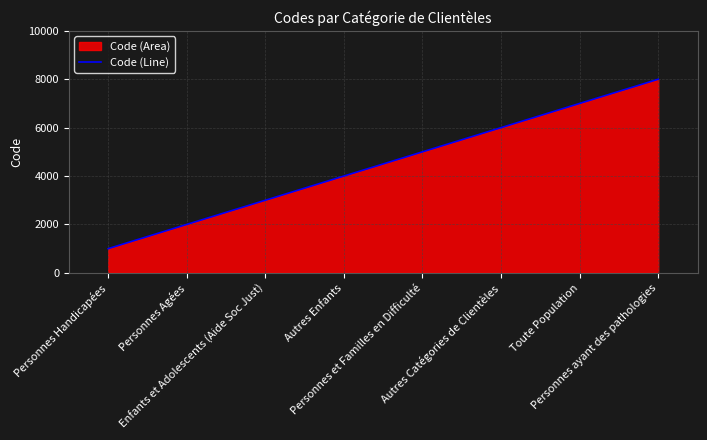

Which has a higher value, Personnes et Familles en Difficulté or Personnes Handicapées?

Personnes et Familles en Difficulté